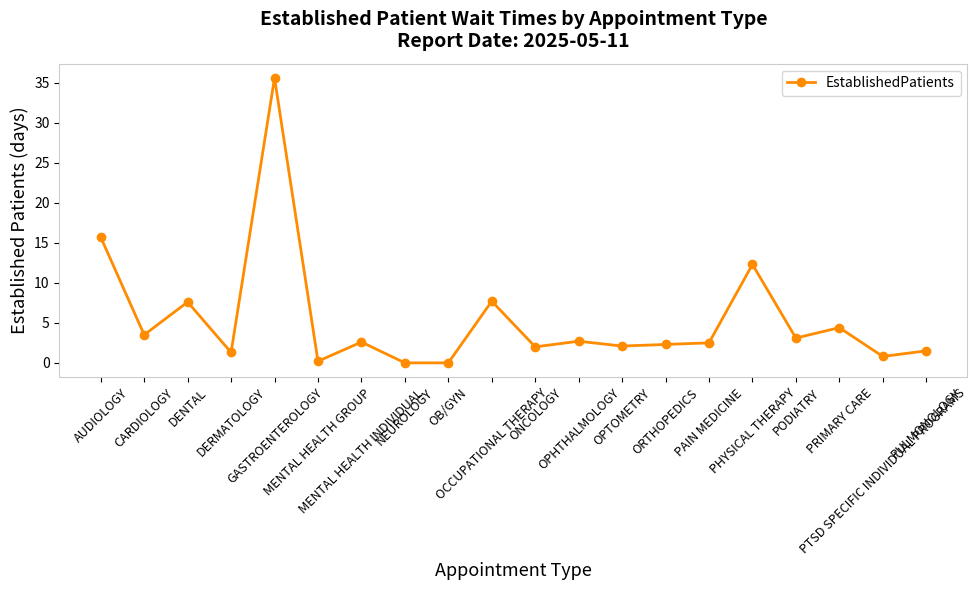

The value at AUDIOLOGY is 15.7. True or false?

True